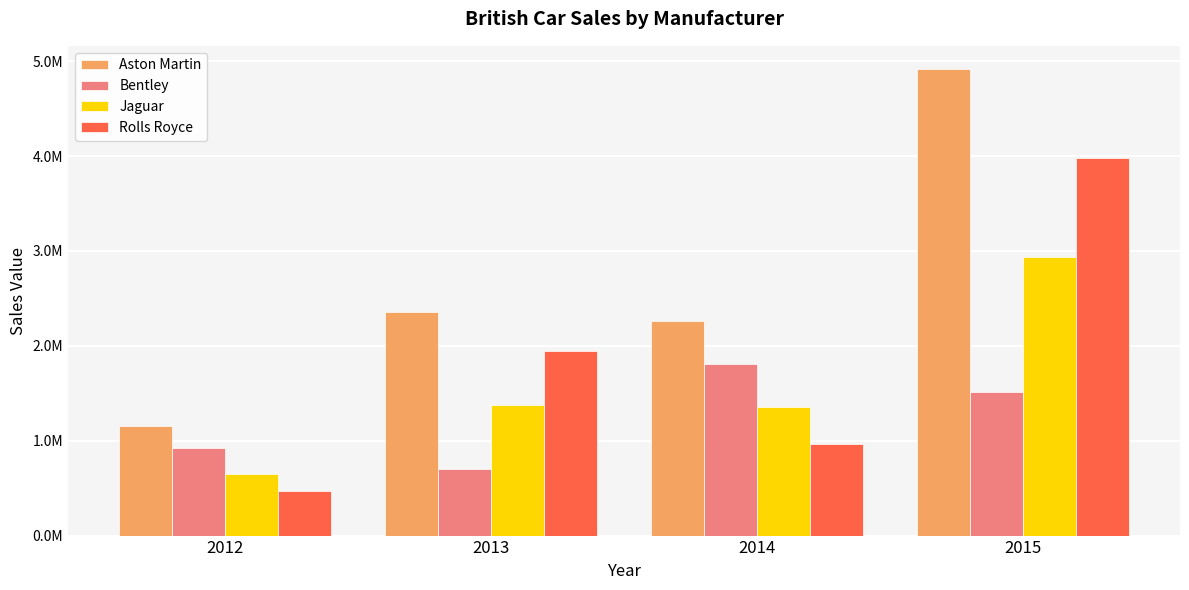

Rank the categories by Bentley value from highest to lowest.

2014, 2015, 2012, 2013